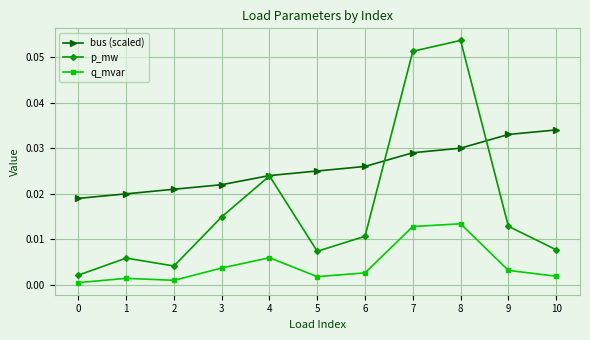

How many lines are shown in the chart?

3